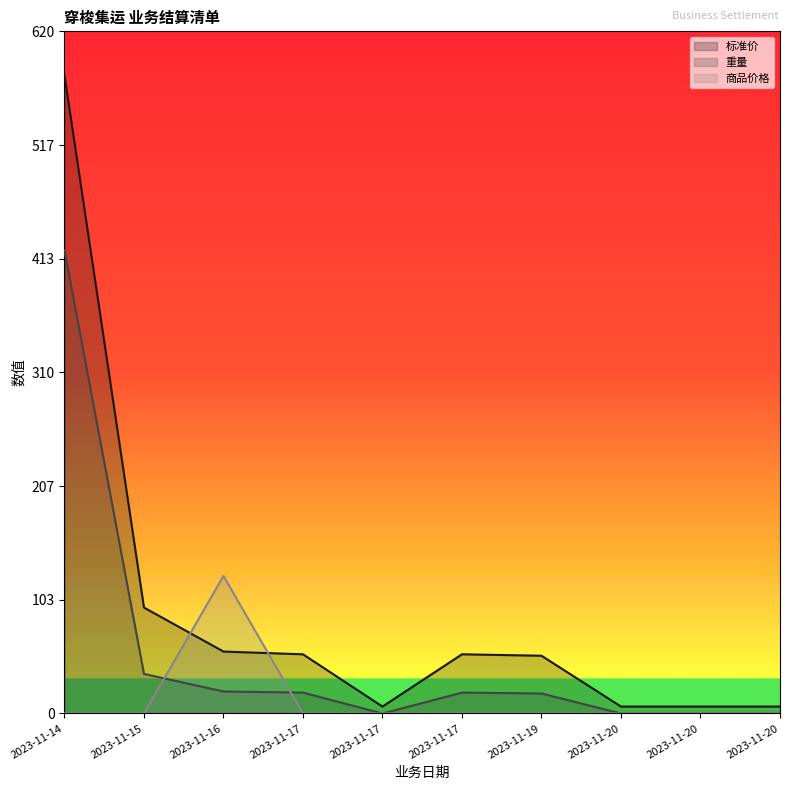

What are all the series names shown in the legend?

标准价, 重量, 商品价格